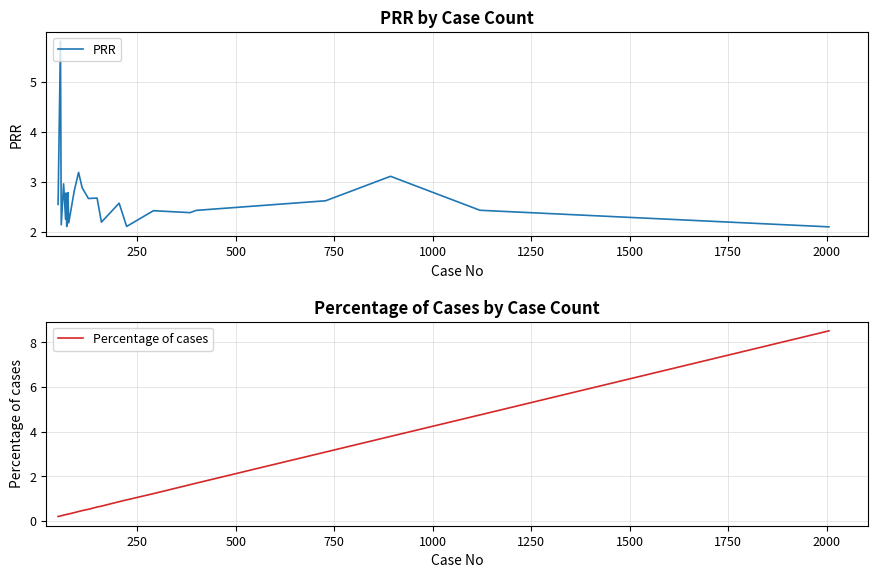

What is the highest value of the PRR series?

5.8